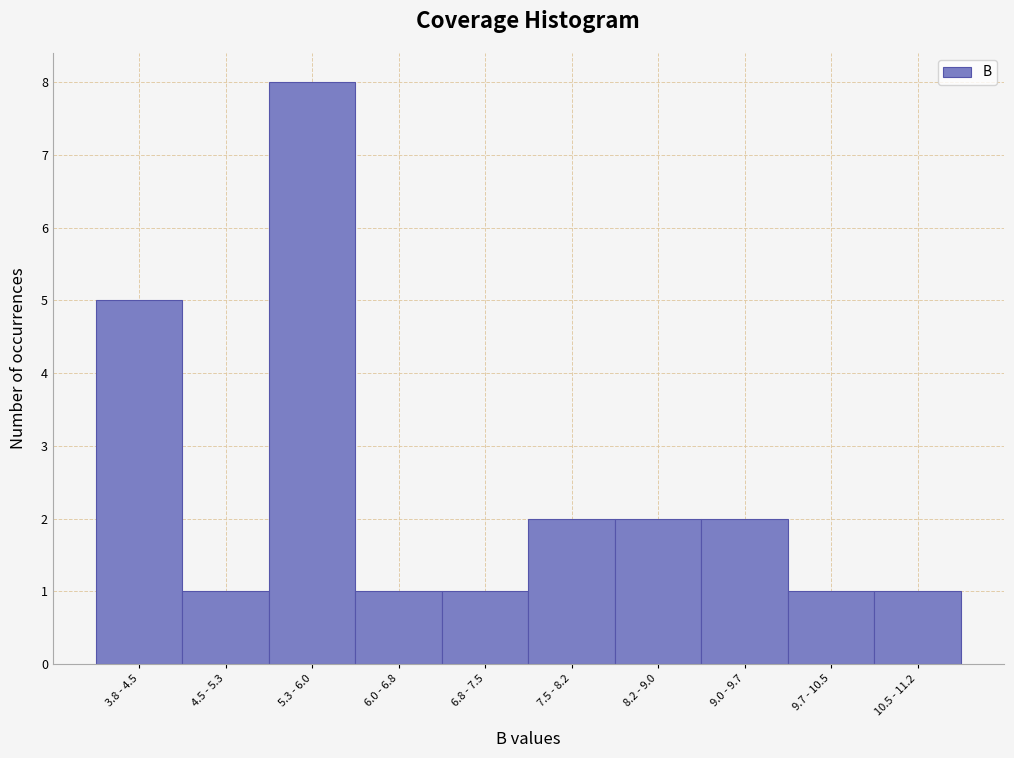

Reading left to right, what are all the values shown in this chart?

5	1	8	1	1	2	2	2	1	1